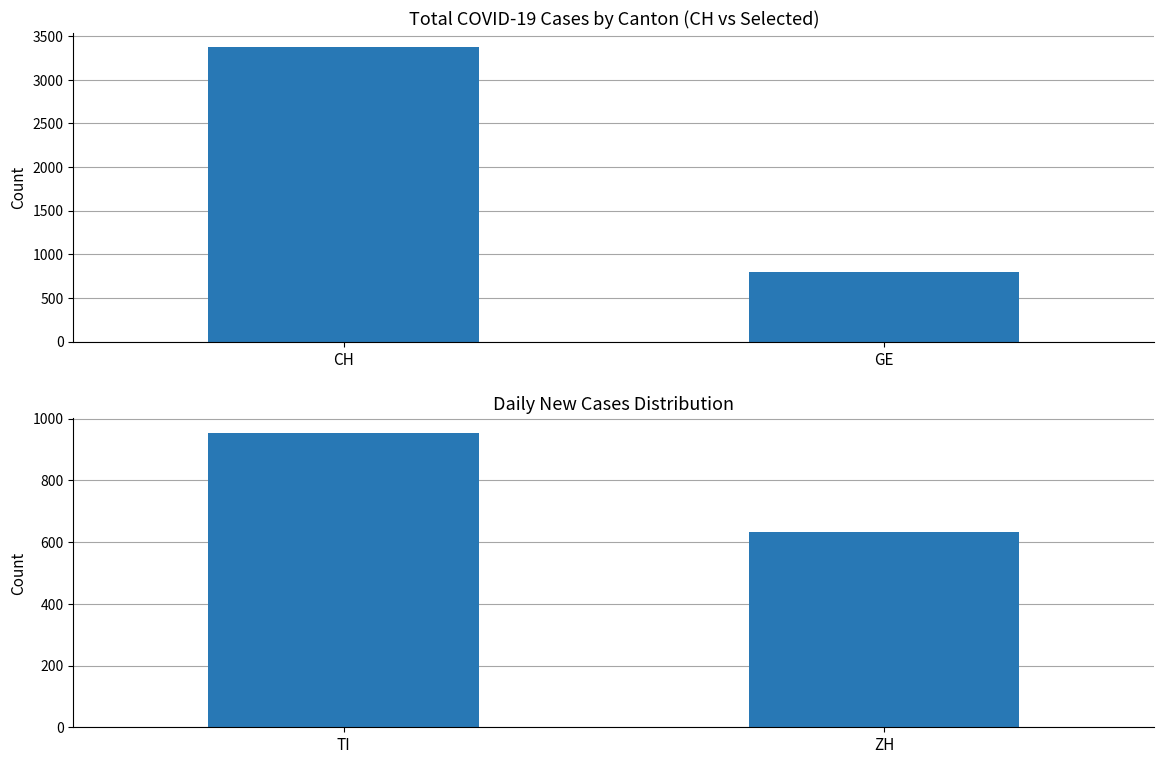

At which category does the chart reach its peak across all series?

TI